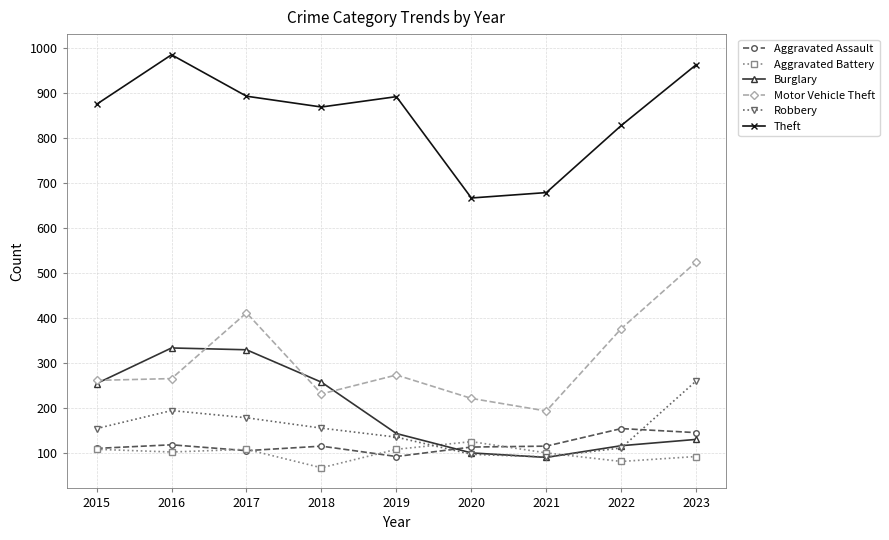

True or false: Aggravated Assault has a value of 97 at 2022.

False